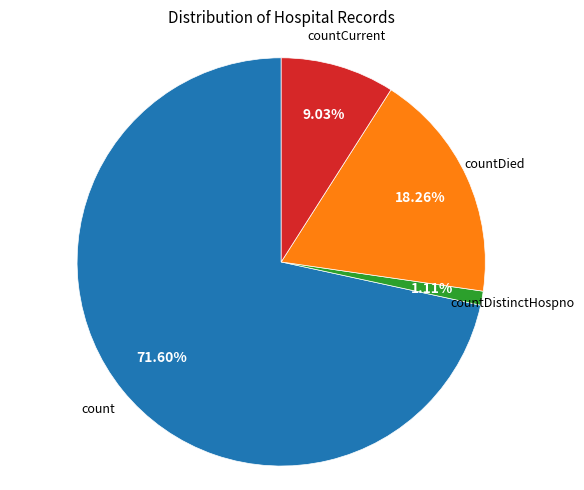

Is there a majority slice in this chart?

Yes